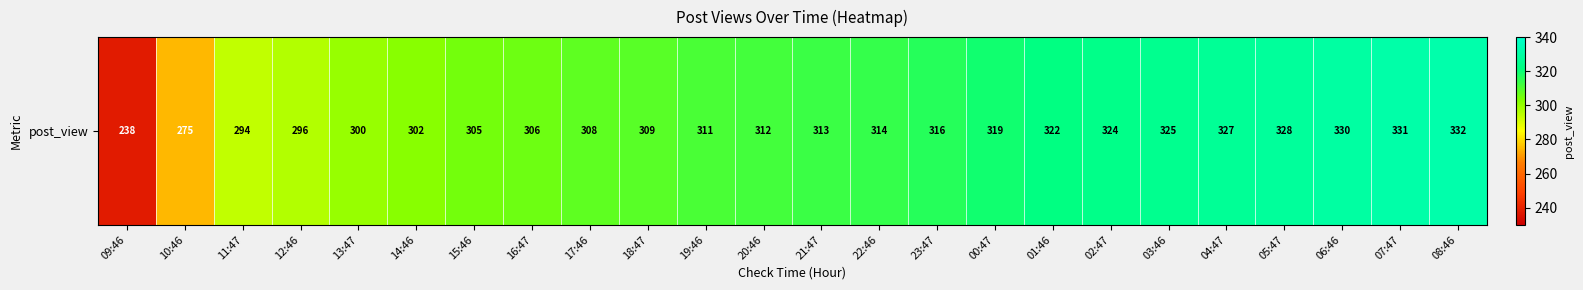

What is the change in value from 14:46 to 06:46?

+28